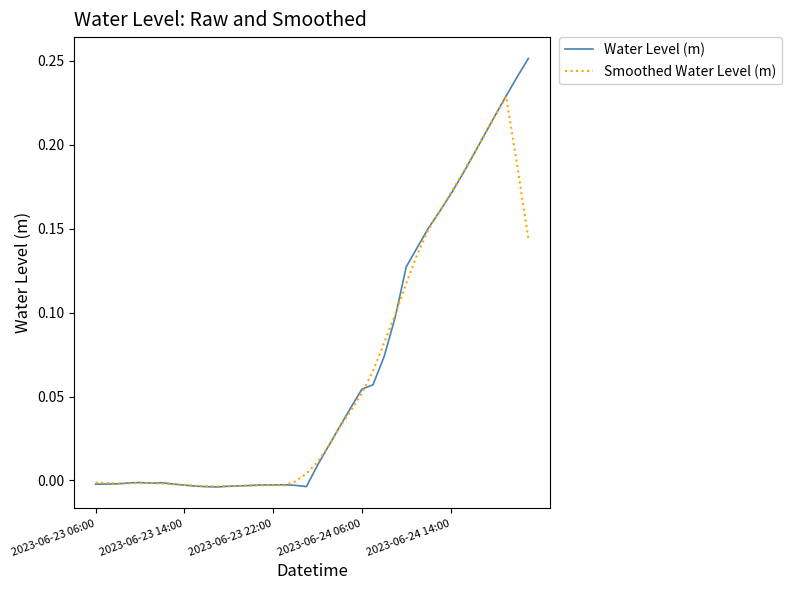

Does the chart have visible grid lines?

No